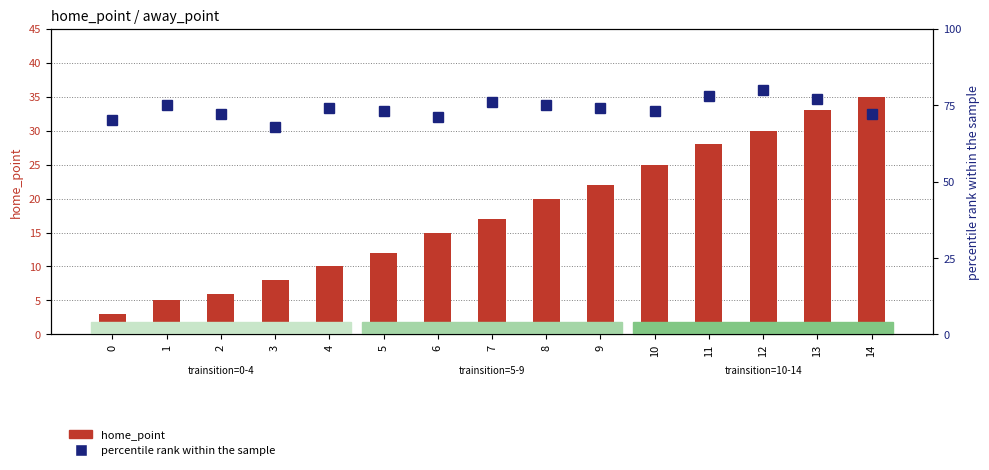

List the labels in order of percentile rank within the sample value, largest first.

12, 11, 13, 7, 1, 8, 4, 9, 5, 10, 2, 14, 6, 0, 3